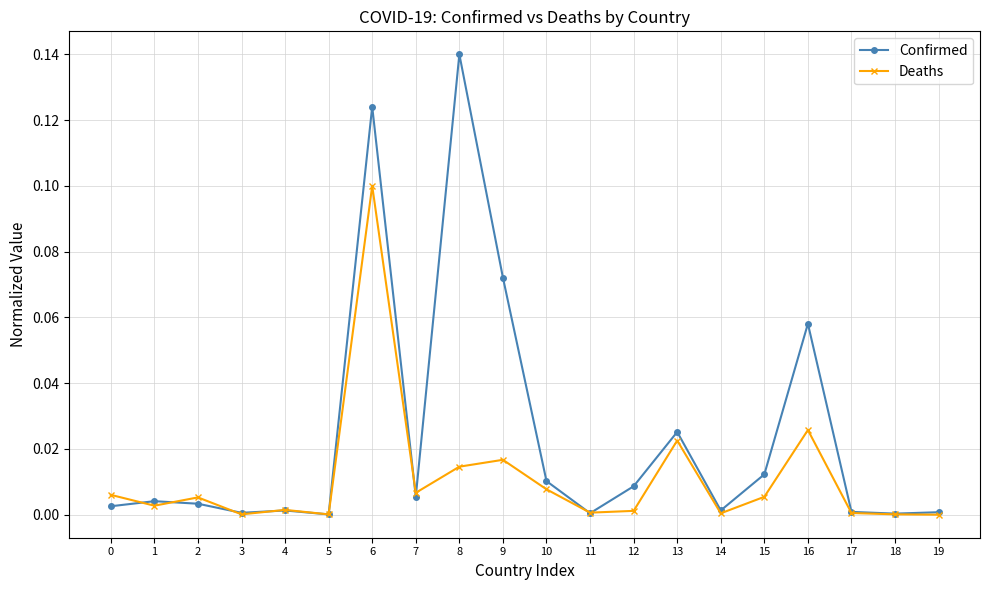

True or false: Deaths has a value of 0.0 at 17.

True